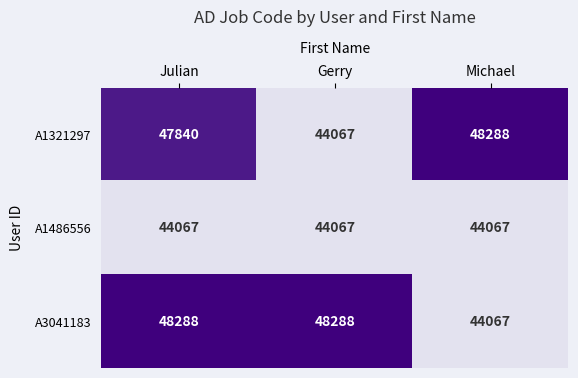

Which series changed the most between Julian and Gerry?

A1321297